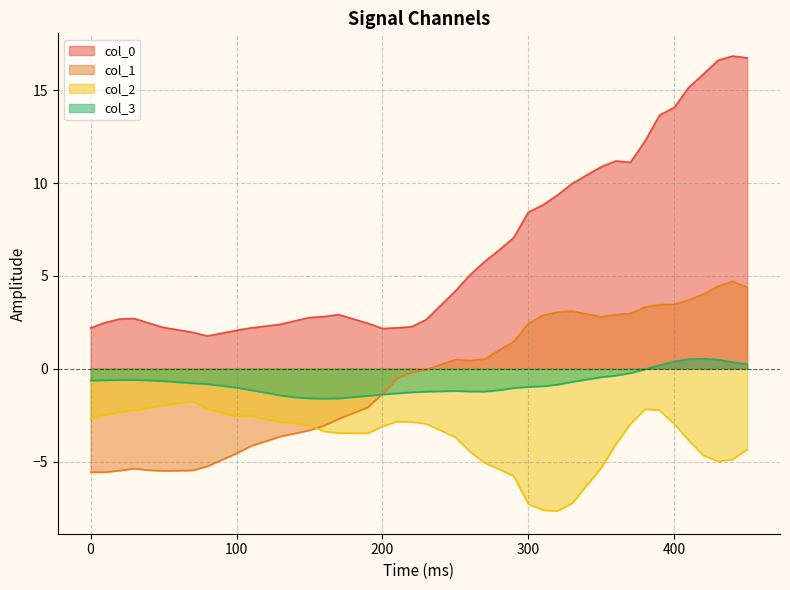

Reading left to right, transcribe all the data shown in this chart.

col_0: 2.2	2.5	2.7	2.7	2.5	2.2	2.0	1.8	2.1	2.2	2.4	2.6	2.8	2.8	2.9	2.4	2.2	2.2	2.3	2.6	4.2	5.0	5.8	6.4	7.1	8.4	8.8	9.3	10.0	10.9	11.2	11.1	12.3	13.7	14.1	15.2	15.9	16.6	16.8	16.7
col_1: -5.6	-5.6	-5.5	-5.4	-5.5	-5.5	-5.5	-5.3	-4.6	-4.2	-3.7	-3.5	-3.3	-3.1	-2.7	-2.1	-1.4	-0.5	-0.2	-0.1	0.5	0.4	0.5	1.0	1.5	2.4	2.9	3.0	3.1	2.8	2.9	3.0	3.3	3.4	3.5	3.7	4.0	4.4	4.7	4.4
col_2: -2.7	-2.5	-2.3	-2.2	-2.1	-2.0	-1.8	-2.2	-2.6	-2.5	-2.9	-2.9	-3.0	-3.4	-3.5	-3.5	-3.1	-2.9	-2.9	-3.0	-3.7	-4.5	-5.1	-5.4	-5.8	-7.3	-7.6	-7.7	-7.3	-5.3	-4.1	-3.0	-2.2	-2.2	-3.0	-3.9	-4.7	-5.0	-4.9	-4.4
col_3: -0.6	-0.6	-0.6	-0.6	-0.6	-0.7	-0.8	-0.8	-1.0	-1.2	-1.4	-1.5	-1.6	-1.6	-1.6	-1.5	-1.4	-1.3	-1.3	-1.2	-1.2	-1.2	-1.2	-1.2	-1.0	-1.0	-0.9	-0.9	-0.7	-0.5	-0.4	-0.2	-0.0	0.2	0.4	0.5	0.5	0.5	0.4	0.2